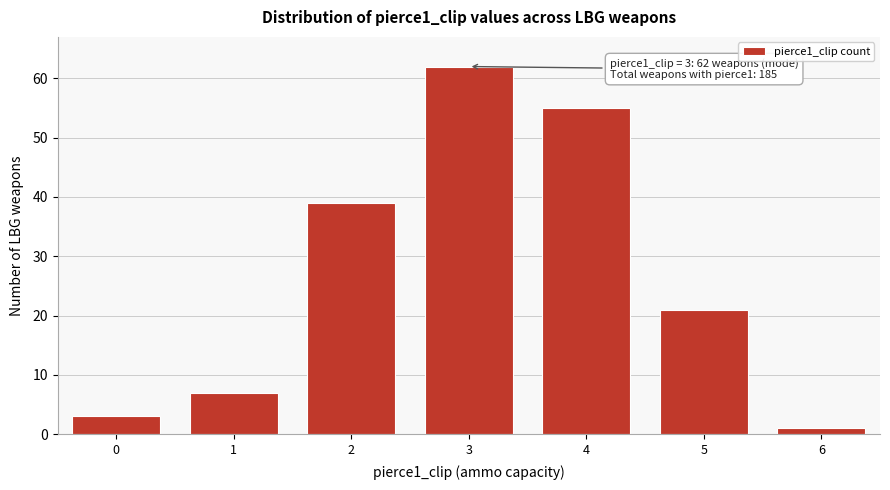

Reading right to left, extract all data points from this chart.

6=1	5=21	4=55	3=62	2=39	1=7	0=3